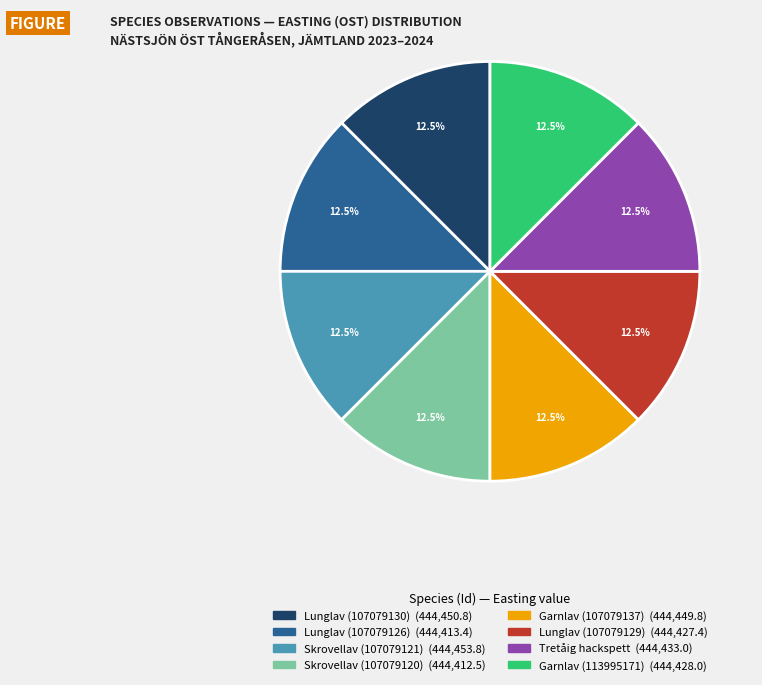

Does any single category account for the majority?

No